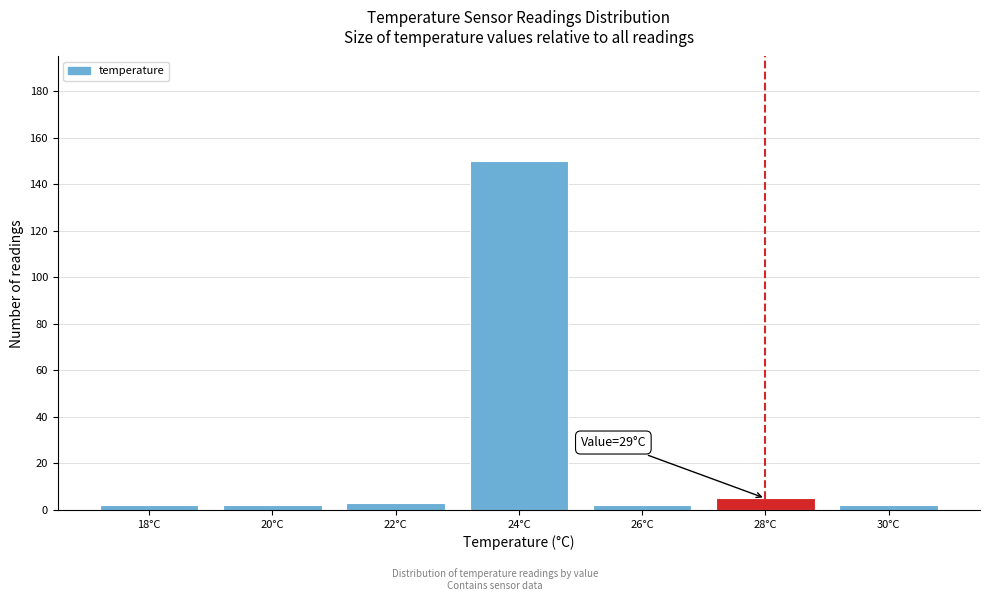

Reading left to right, transcribe all the data shown in this chart.

18°C=2	20°C=2	22°C=3	24°C=150	26°C=2	28°C=5	30°C=2